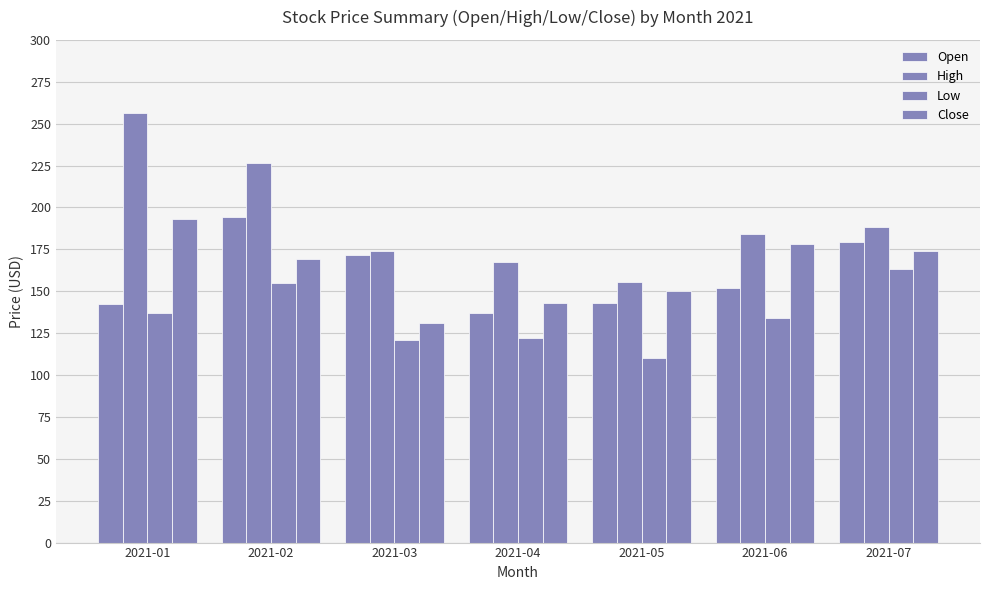

Is it true that Close equals 253.6 at 2021-01?

False